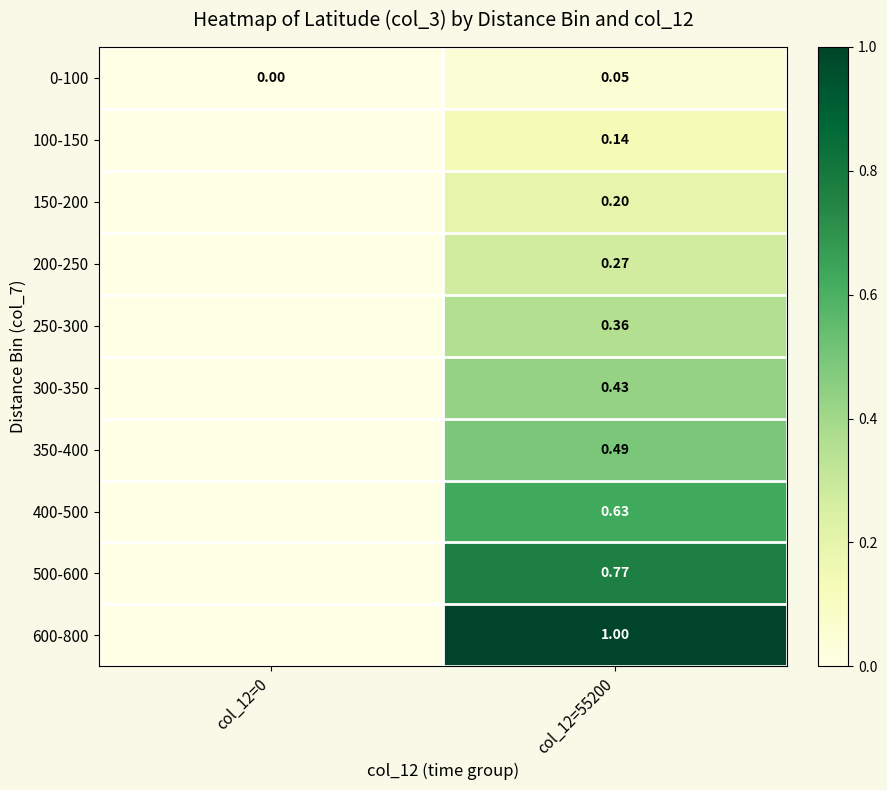

What is the sum of the 400-500 values at col_12=55200 and col_12=0?

0.6